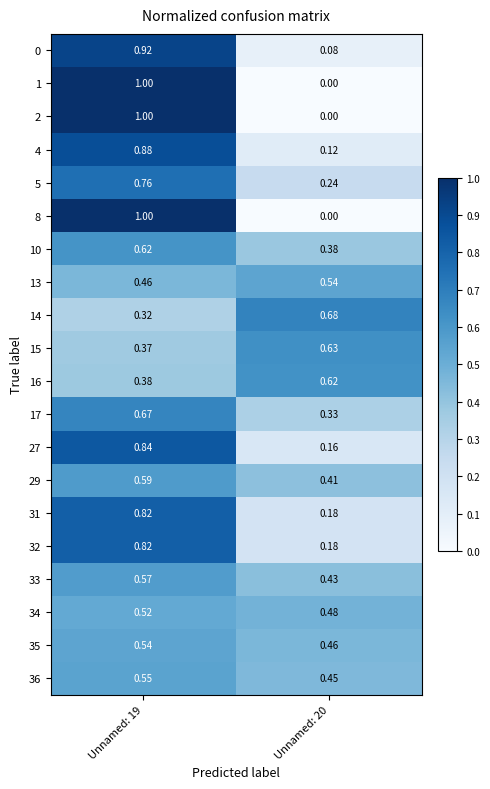

Is the value of 13 at Unnamed: 19 greater than the value of 15 at Unnamed: 20?

No